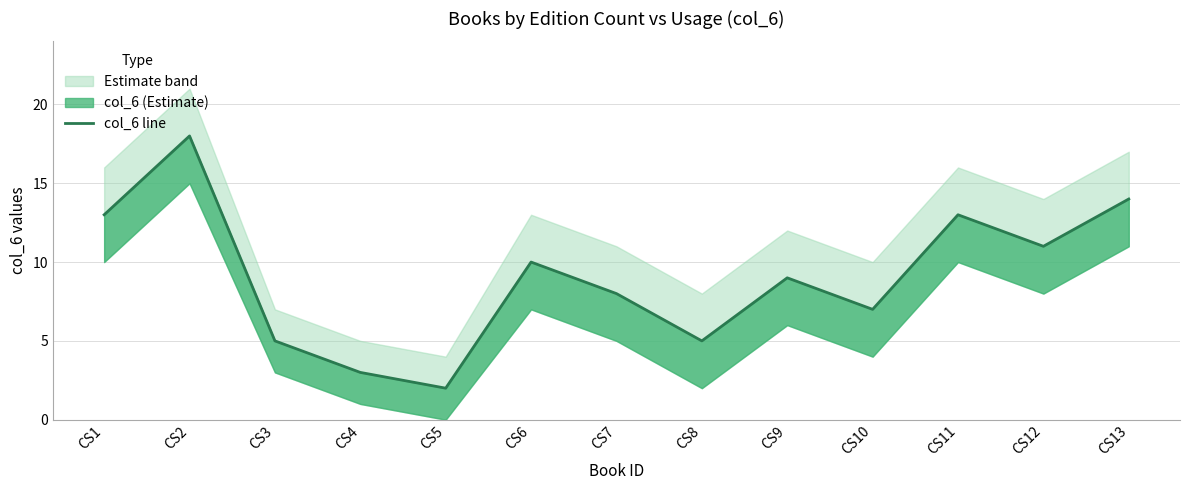

Does the chart have visible grid lines?

Yes